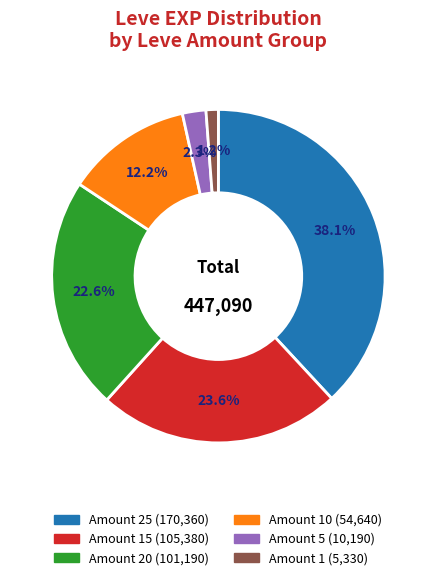

Is there any slice that represents more than half of the pie?

No